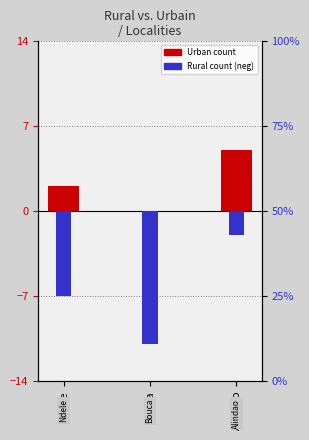

Between Ndele and Bouca, which series saw the biggest shift?

Rural